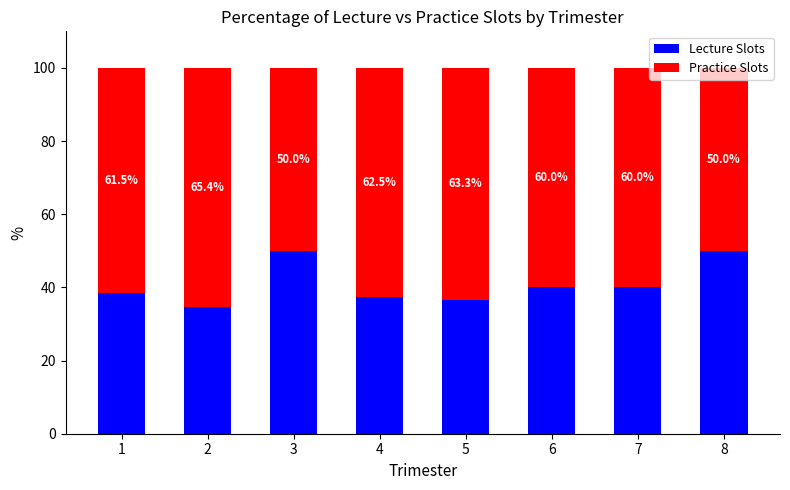

What is the sum of the Lecture Slots values at 8 and 3?

100.0